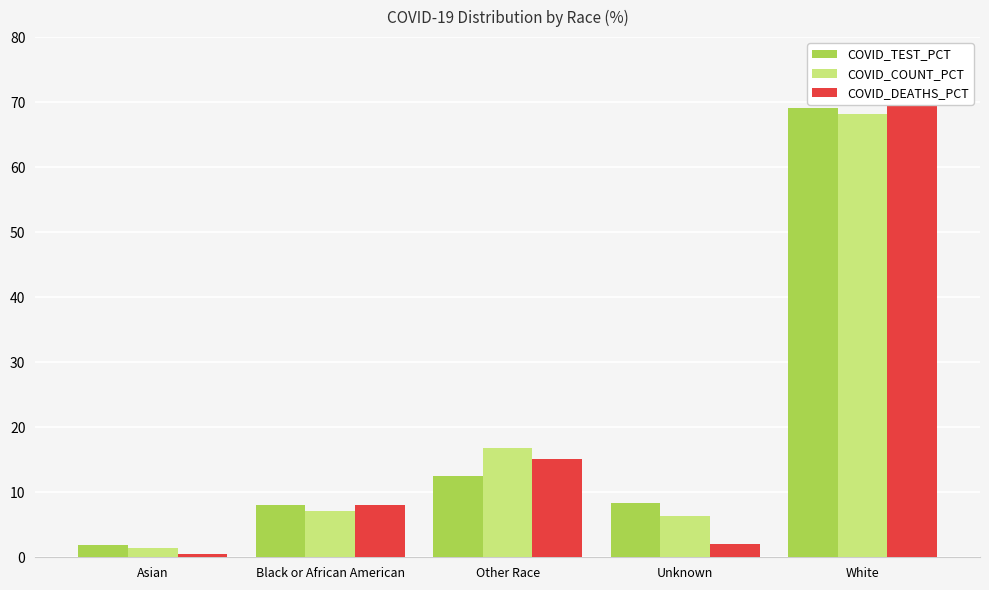

What value does the COVID_COUNT_PCT series have at Unknown?

6.4